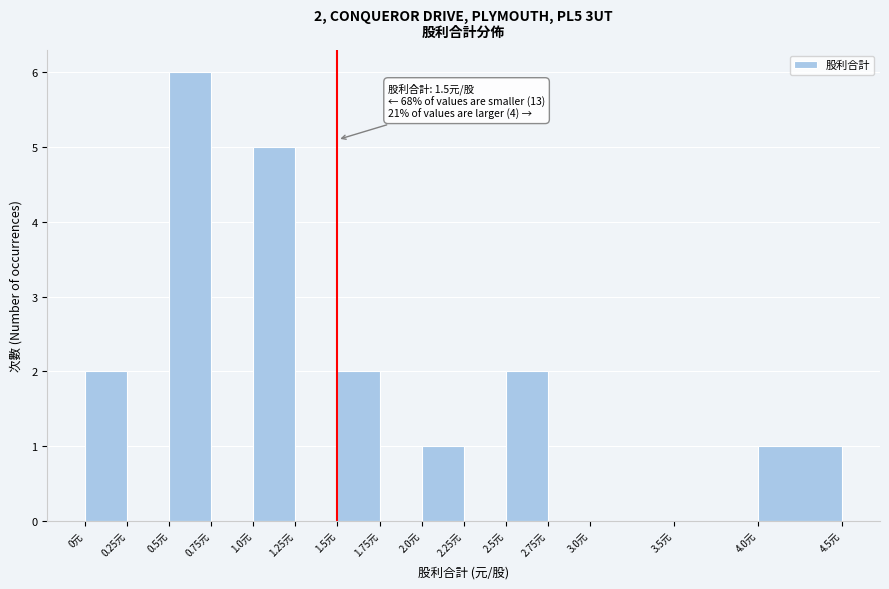

Which range on the x-axis has the tallest bar?

0.50 to 0.75